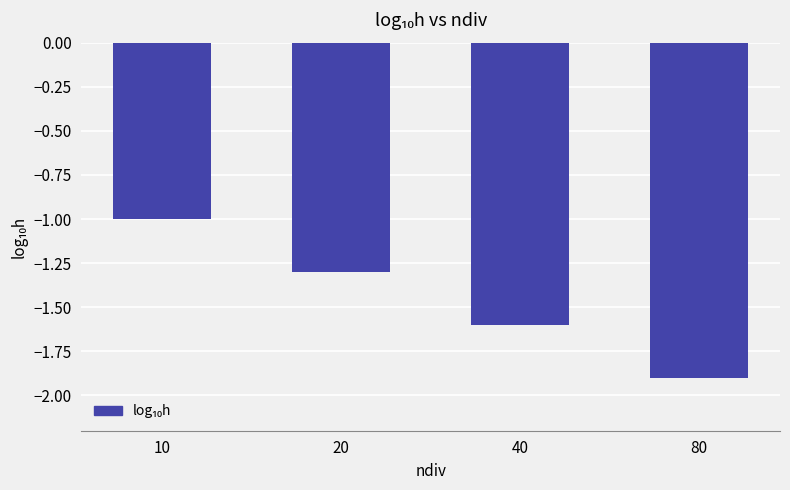

Reading right to left, what are all the values shown in this chart?

80=-1.9	40=-1.6	20=-1.3	10=-1.0